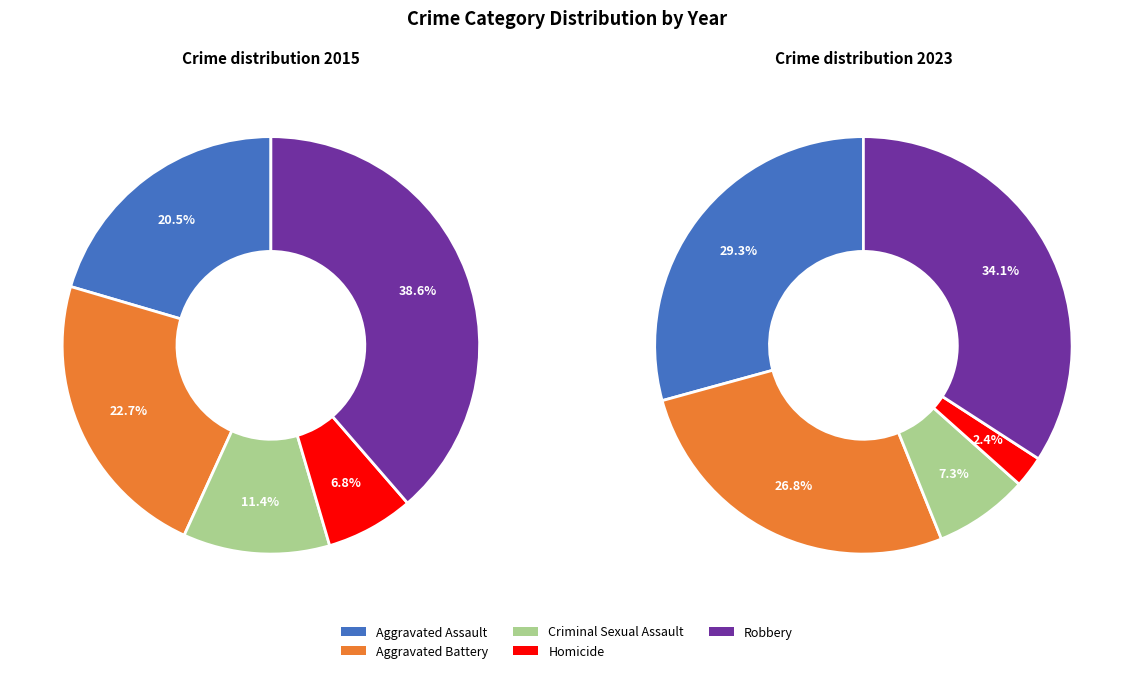

To the nearest percent, what is the difference between the largest and smallest slice percentages?

32%